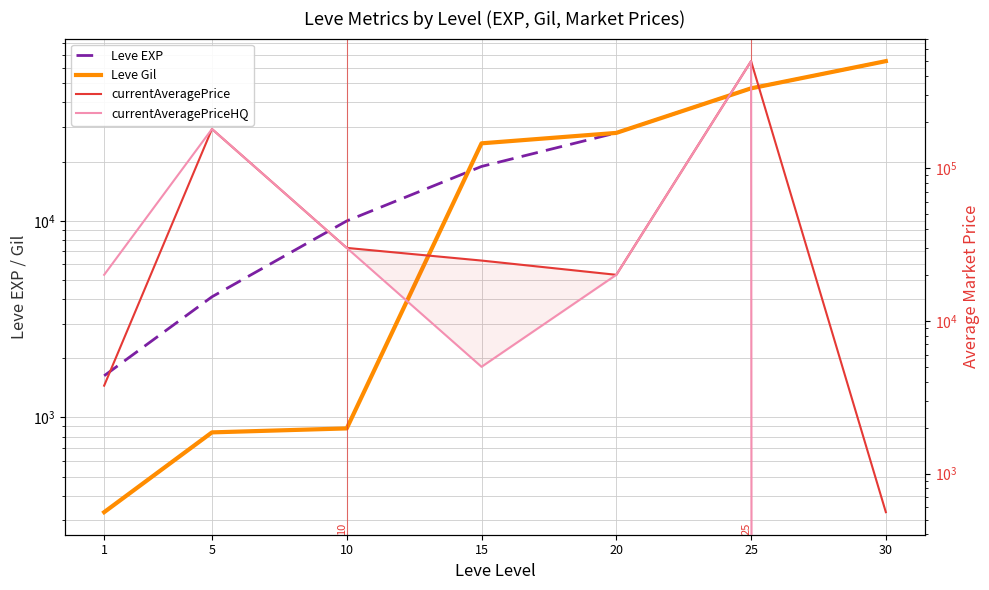

Which label corresponds to the largest value in the chart?

25